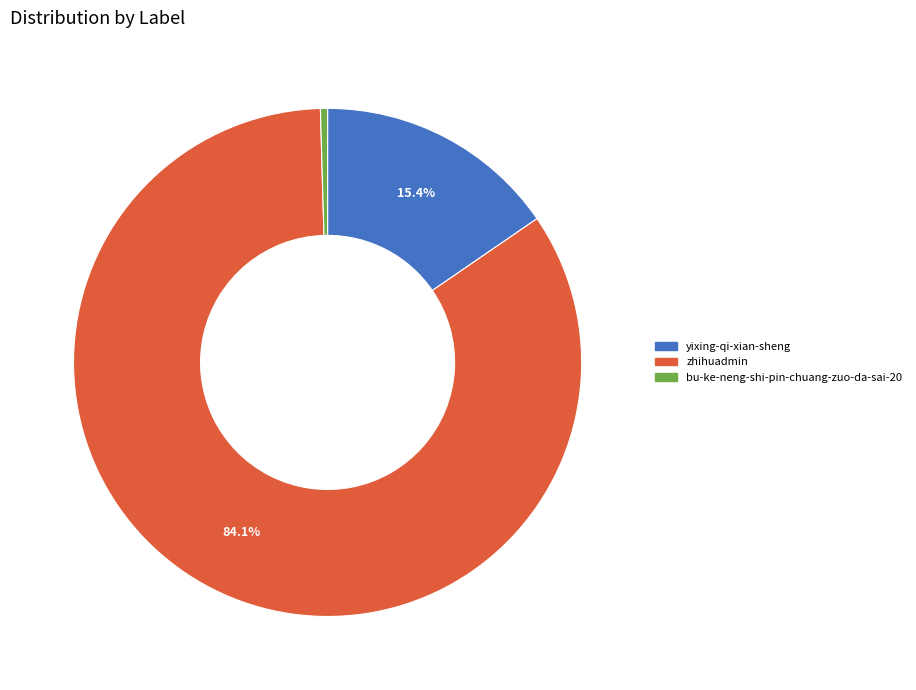

To the nearest percent, what is the average slice percentage?

33%